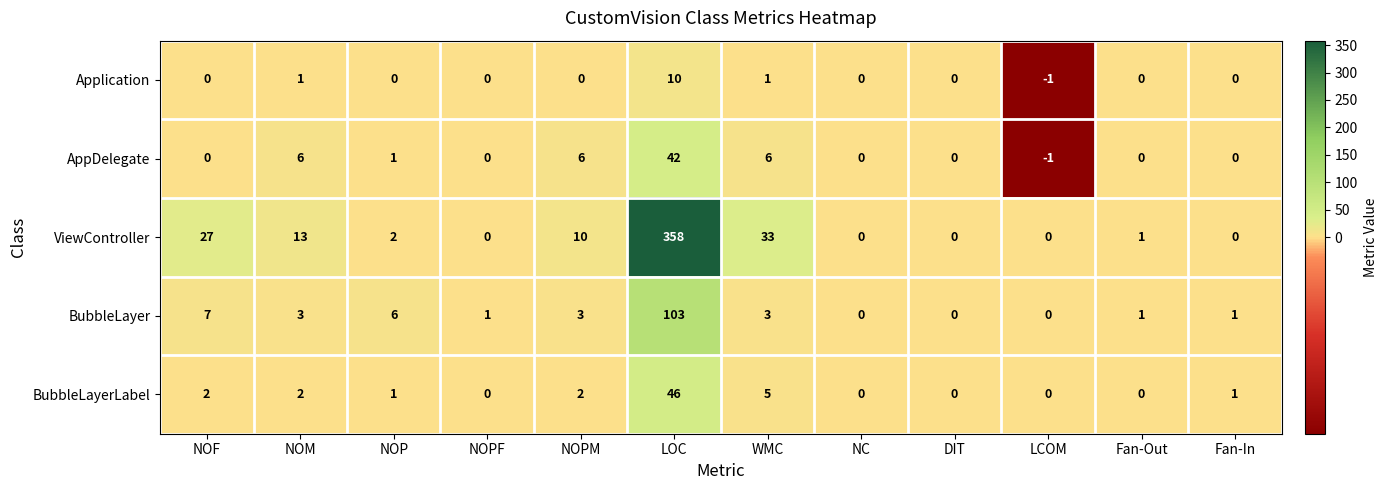

Count the number of categories in the chart.

12